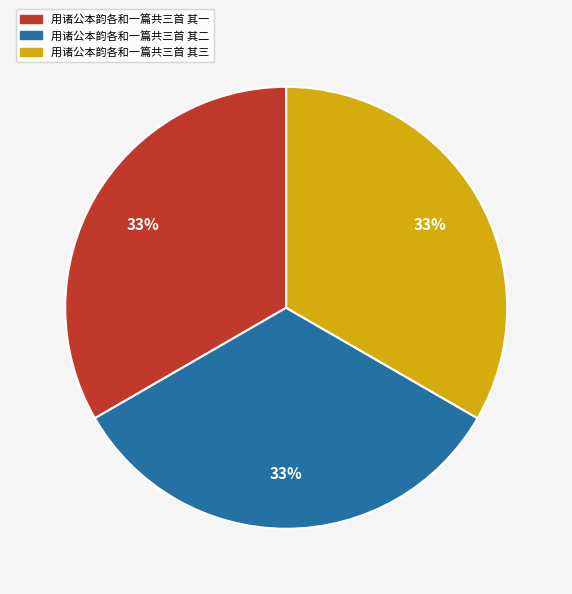

To the nearest percent, what is the average slice percentage?

33%